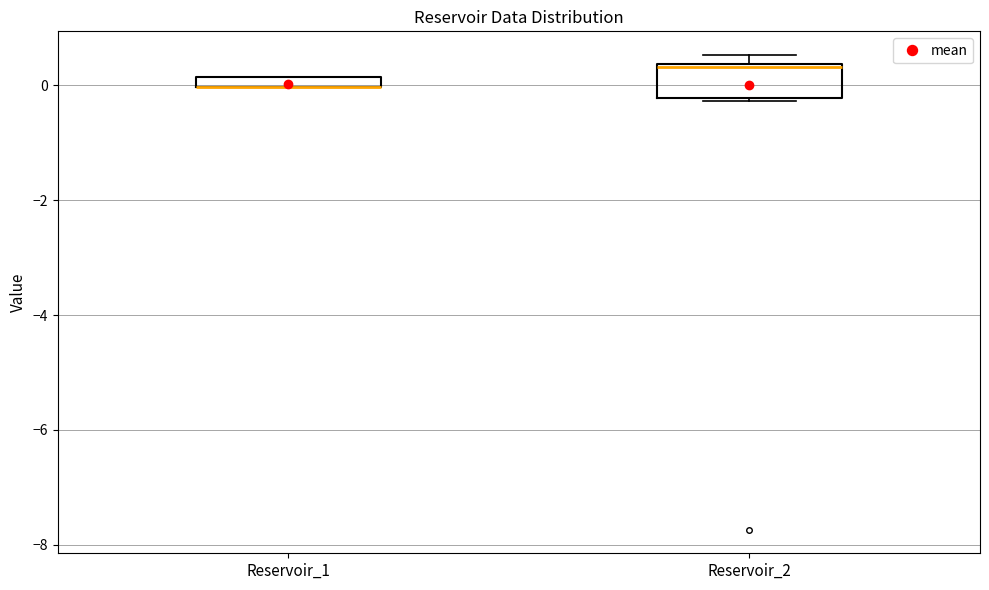

Which box is the tallest, from its lower edge to its upper edge?

Reservoir_2